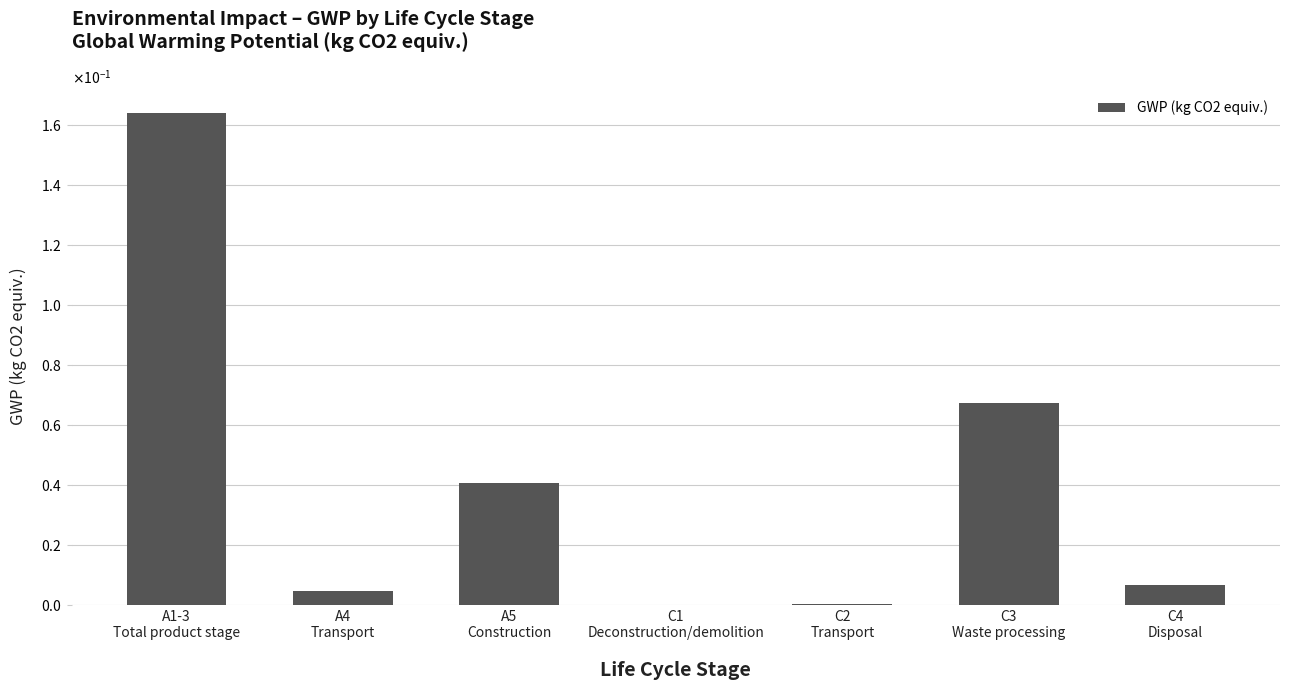

Count the number of data series in this chart.

1